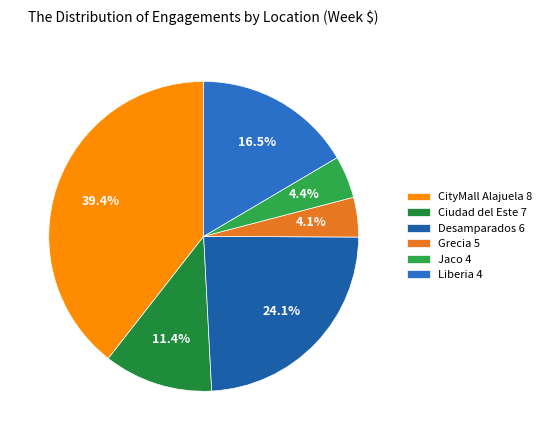

What percentage is the CityMall Alajuela 8 slice, to the nearest percent?

39%